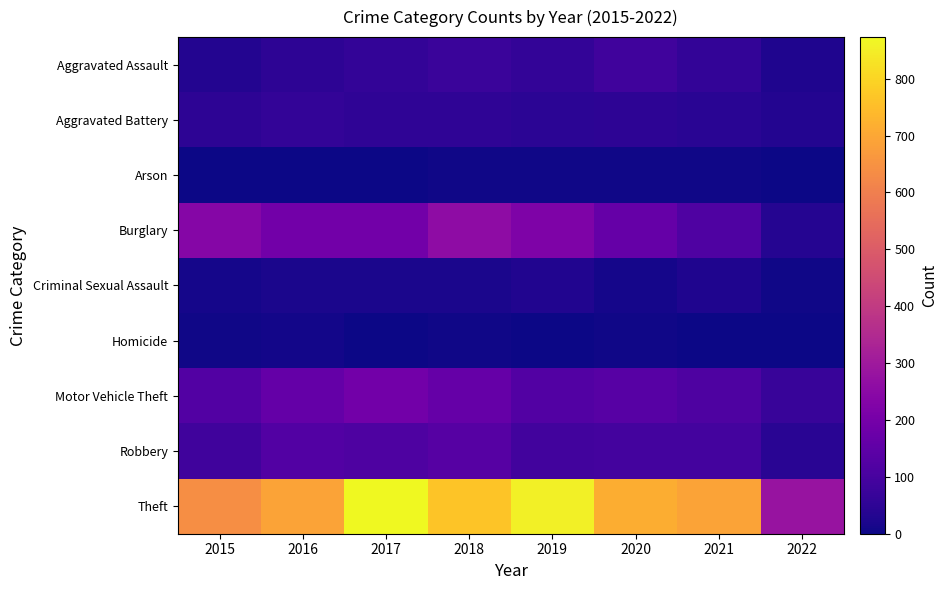

At which category is the sum across all series the highest?

2017